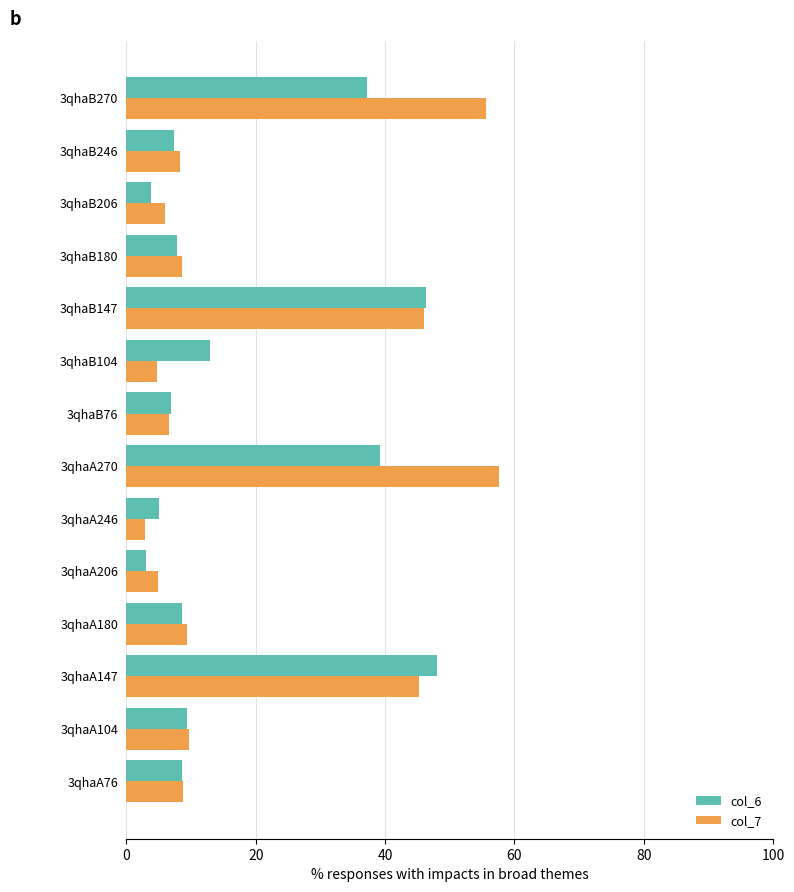

Rank the series by their maximum value, from highest to lowest.

col_7, col_6